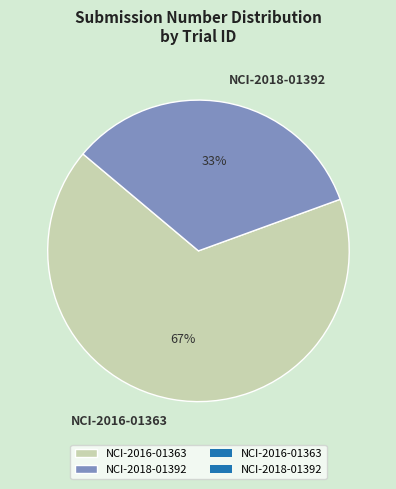

To the nearest percent, what is the combined percentage of NCI-2016-01363 and NCI-2018-01392?

100%